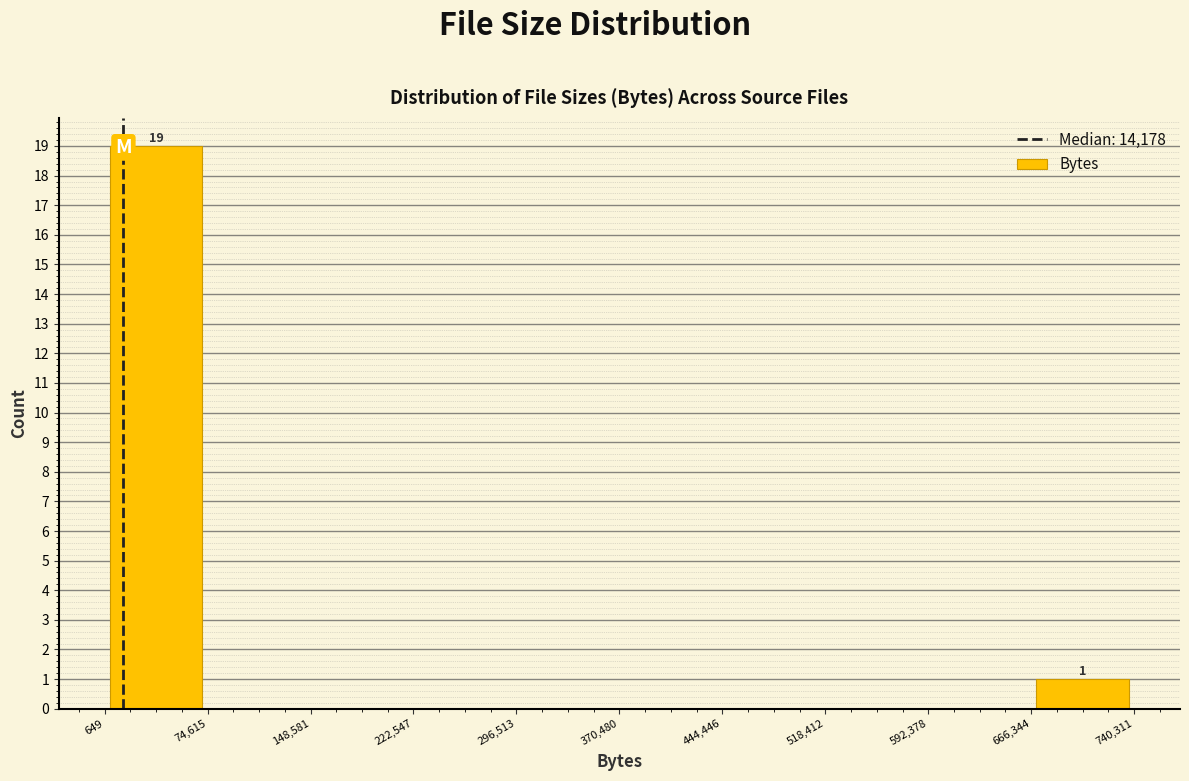

Which range on the x-axis has the tallest bar?

649 to 74,615